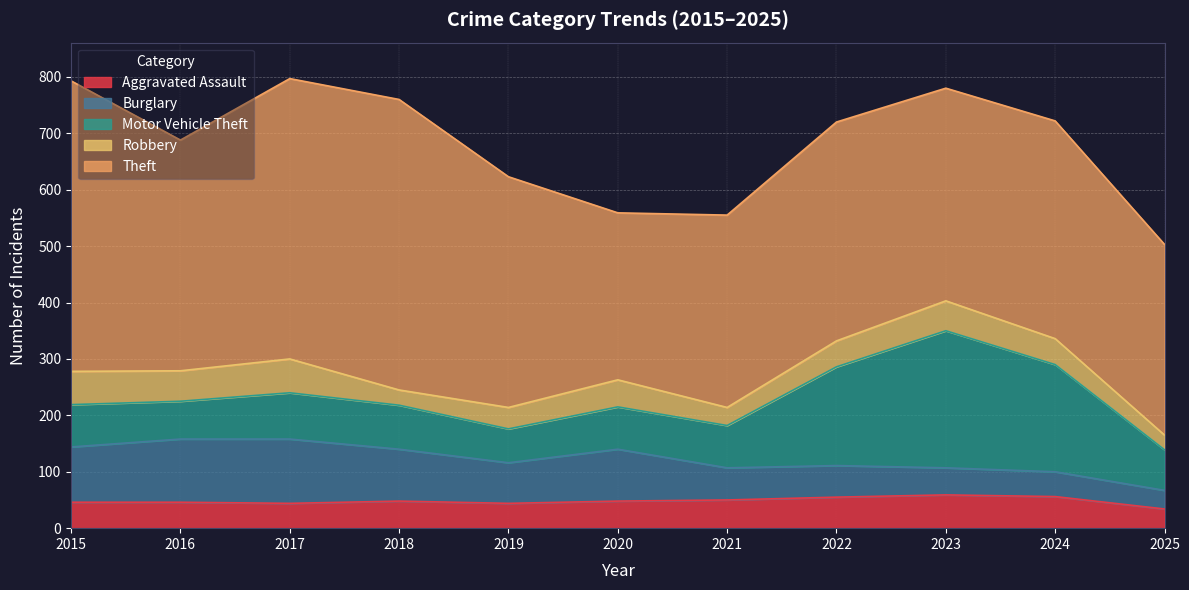

How many lines are shown in the chart?

5